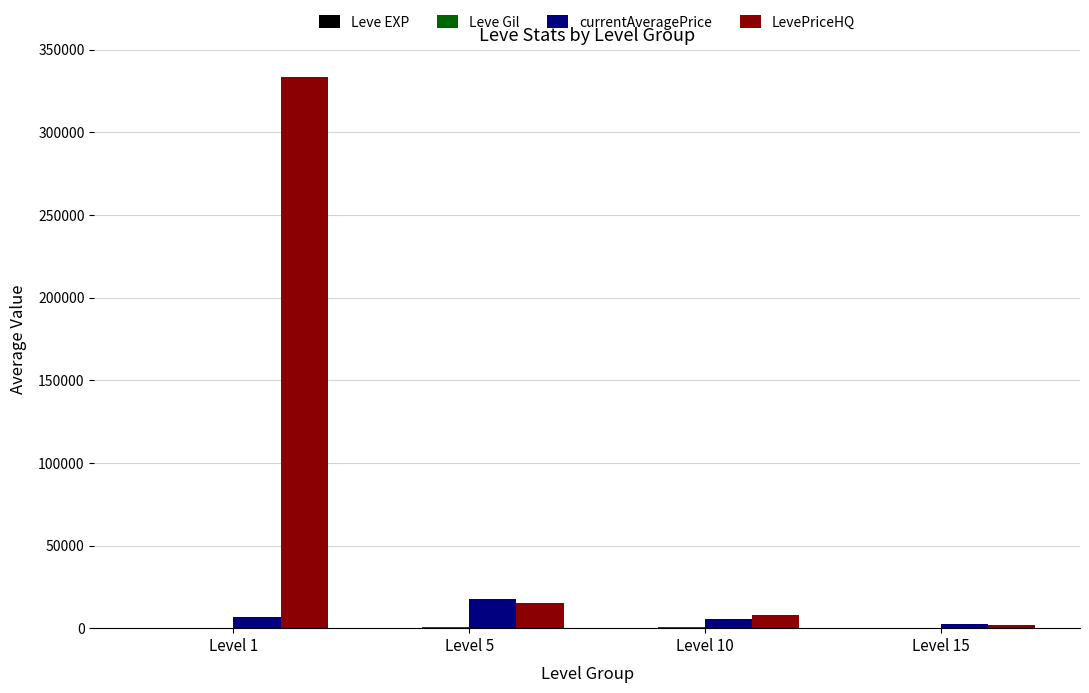

Are the bars horizontal?

No